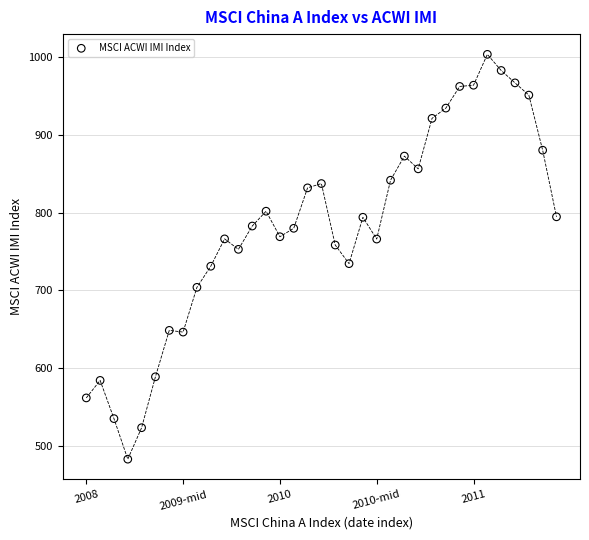

What is the range of Y values (max minus min)?

519.9